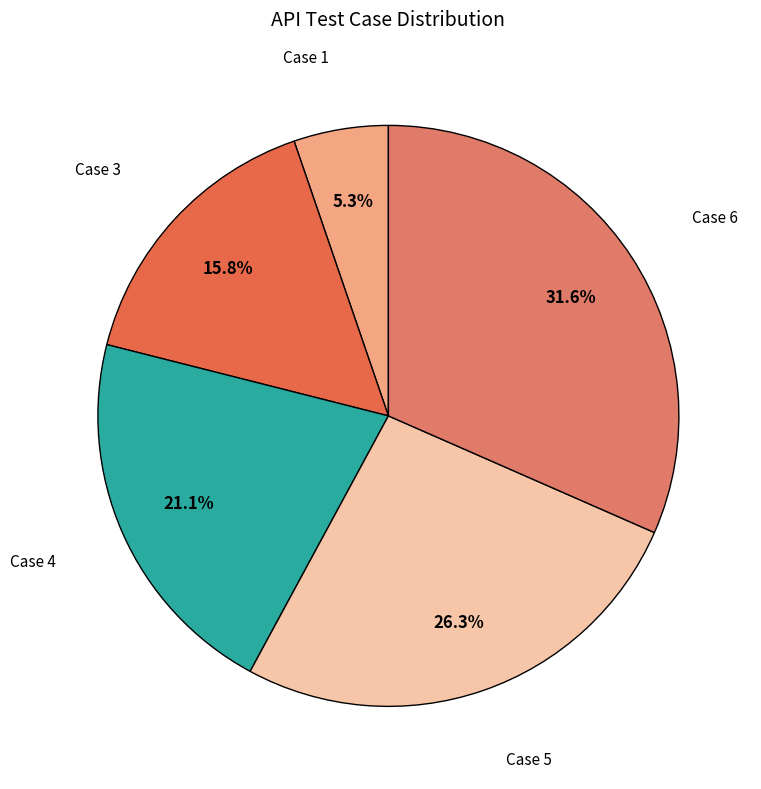

Count the number of slices in the pie.

5